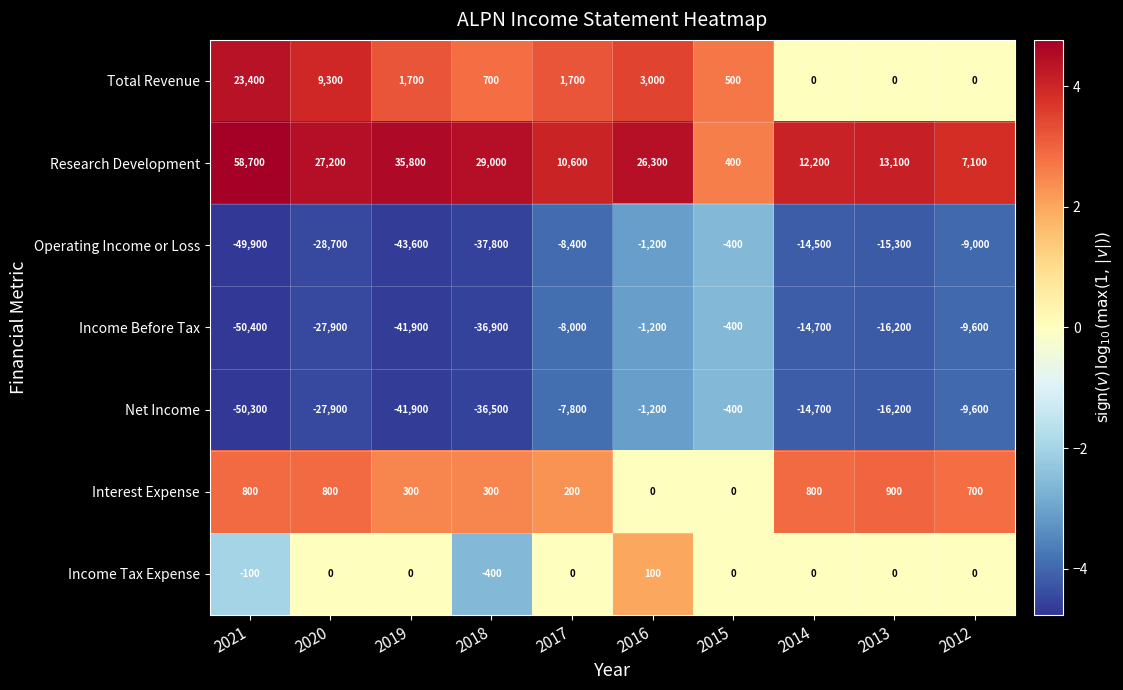

What is the greatest value displayed?

58700